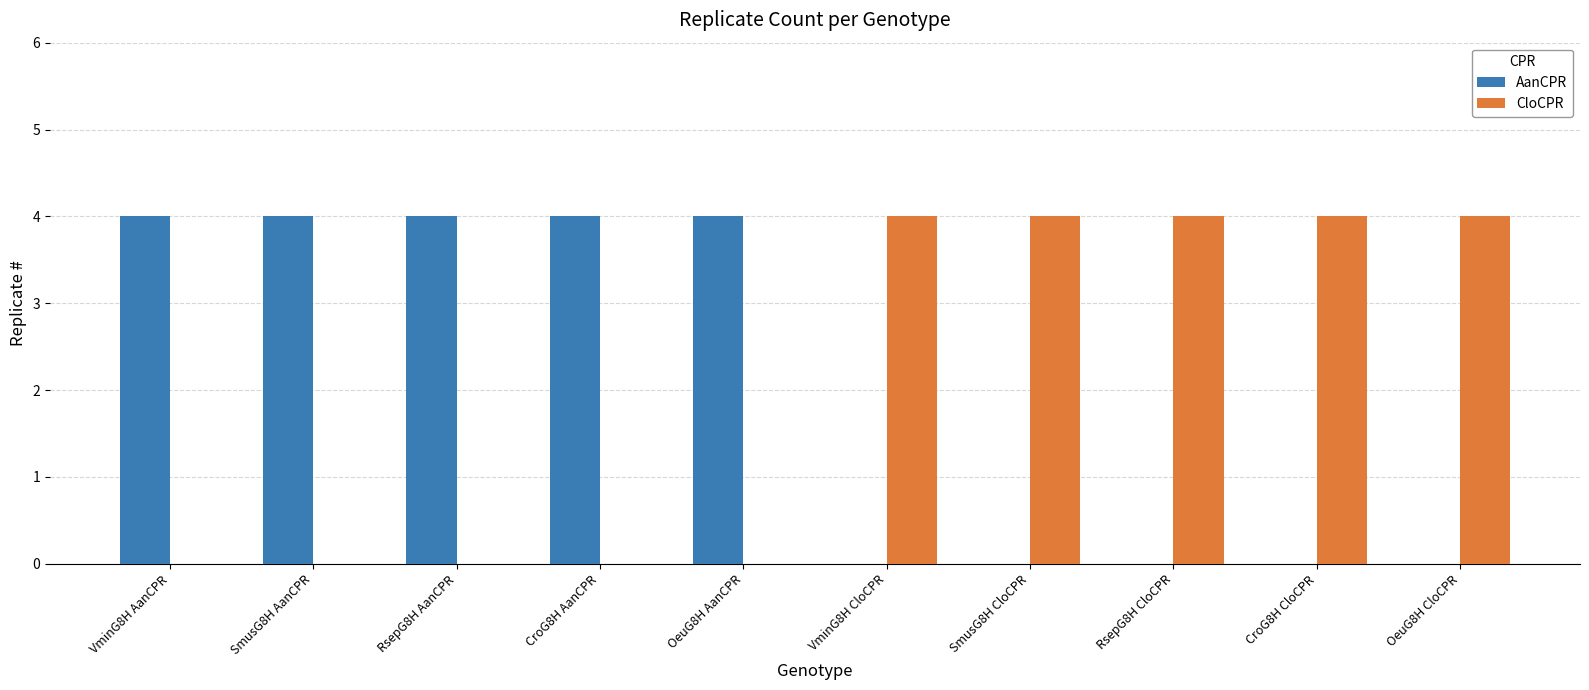

Is the value of AanCPR at OeuG8H CloCPR greater than the value of CloCPR at RsepG8H CloCPR?

No